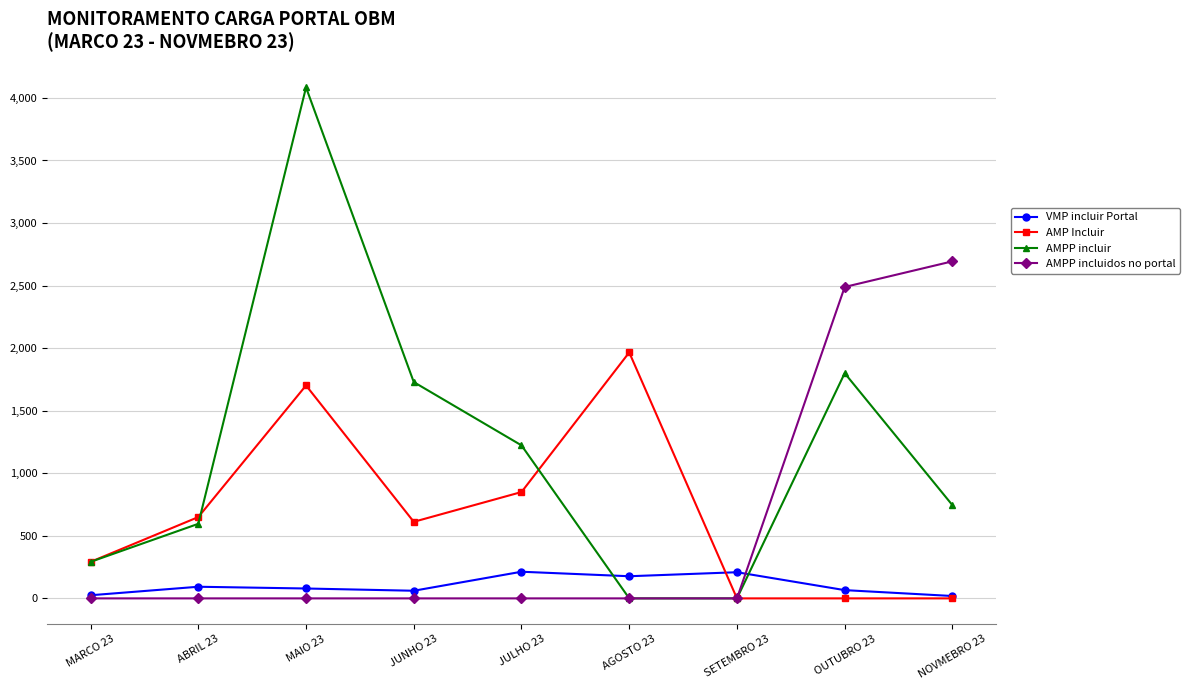

Between ABRIL 23 and MAIO 23, which series saw the biggest shift?

AMPP incluir